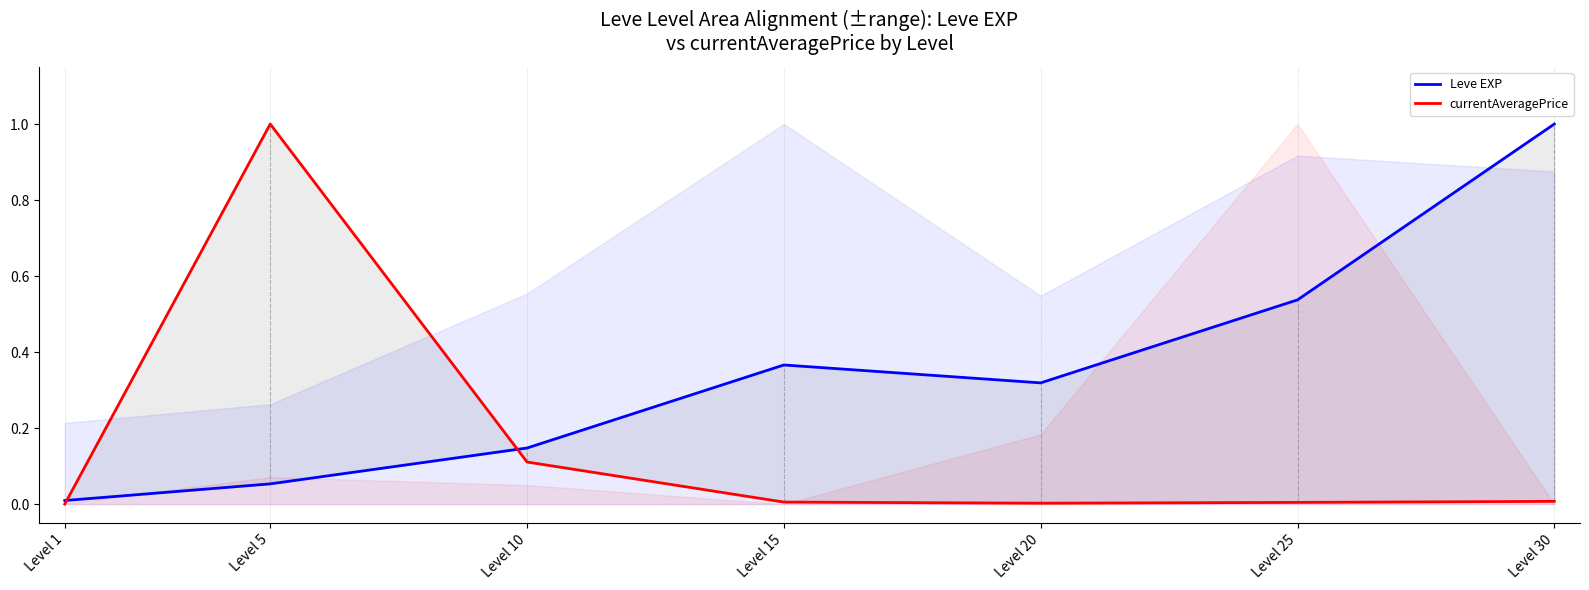

What is the total value across all series at Level 20?

0.3